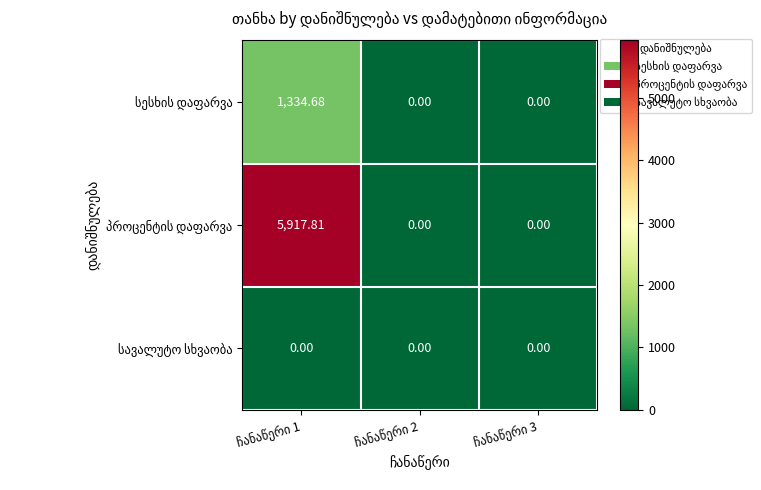

Which category has the highest value across all series?

ჩანაწერი 1